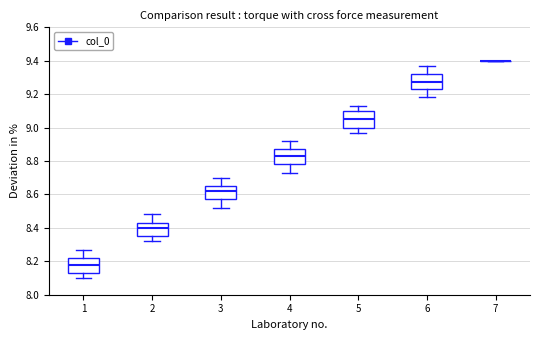

Where is the upper edge of the box at x = 4 on the y-axis? The values are not printed on the chart, so give them approximately, as read against the axis.

8.88